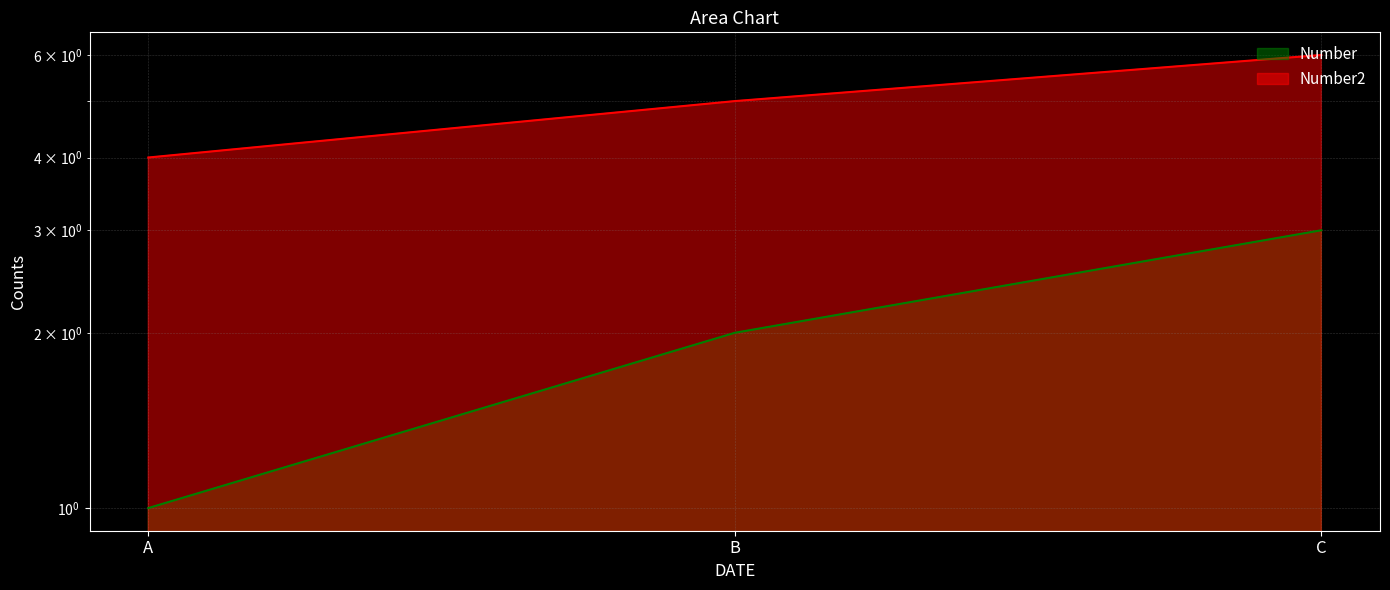

Reading right to left, extract all data points from this chart.

Number: C=3	B=2	A=1
Number2: C=6	B=5	A=4